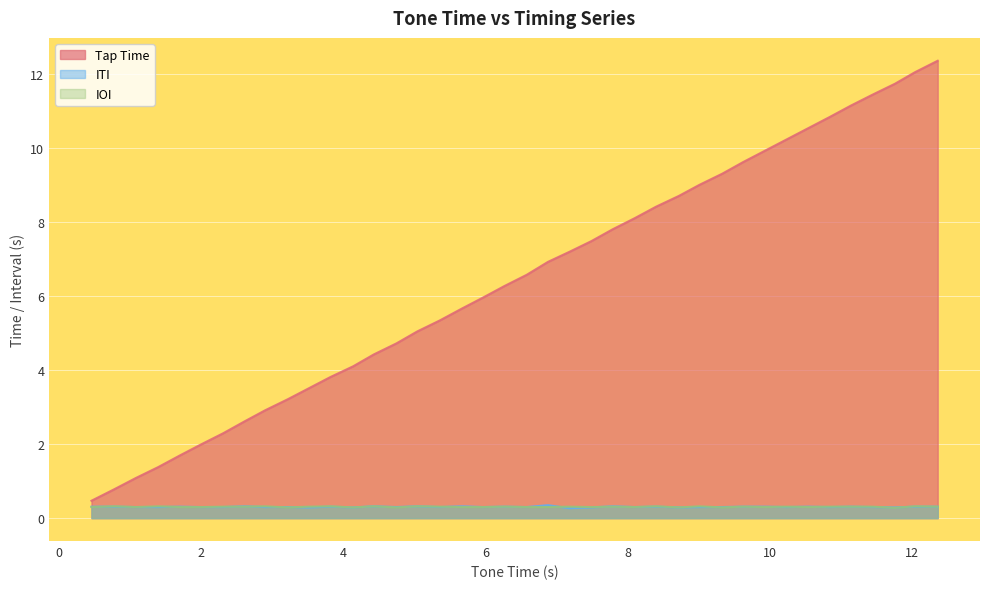

Which series has the largest total across all categories?

Tap Time